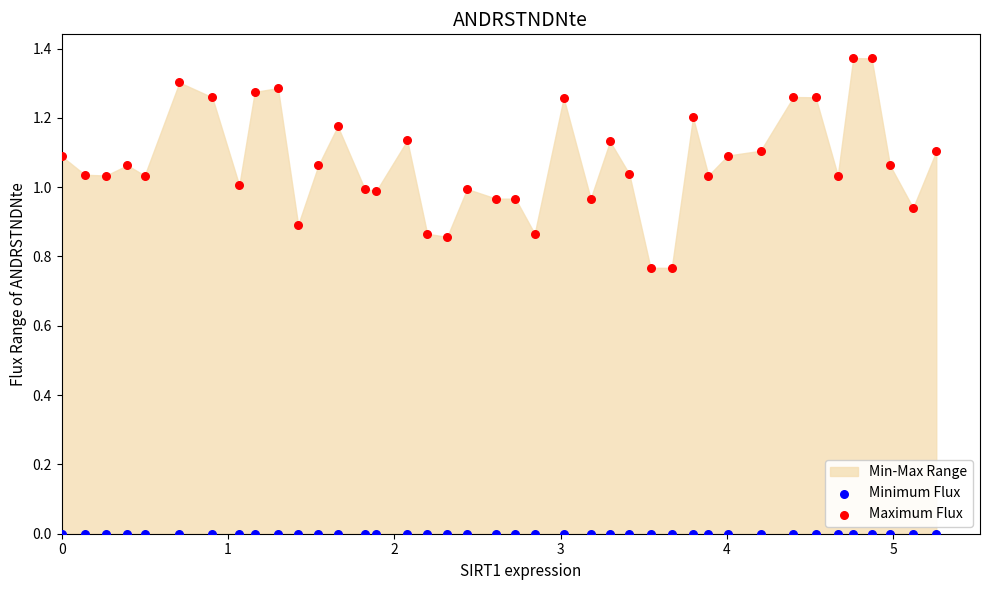

Which series reaches the minimum Y coordinate?

Minimum Flux